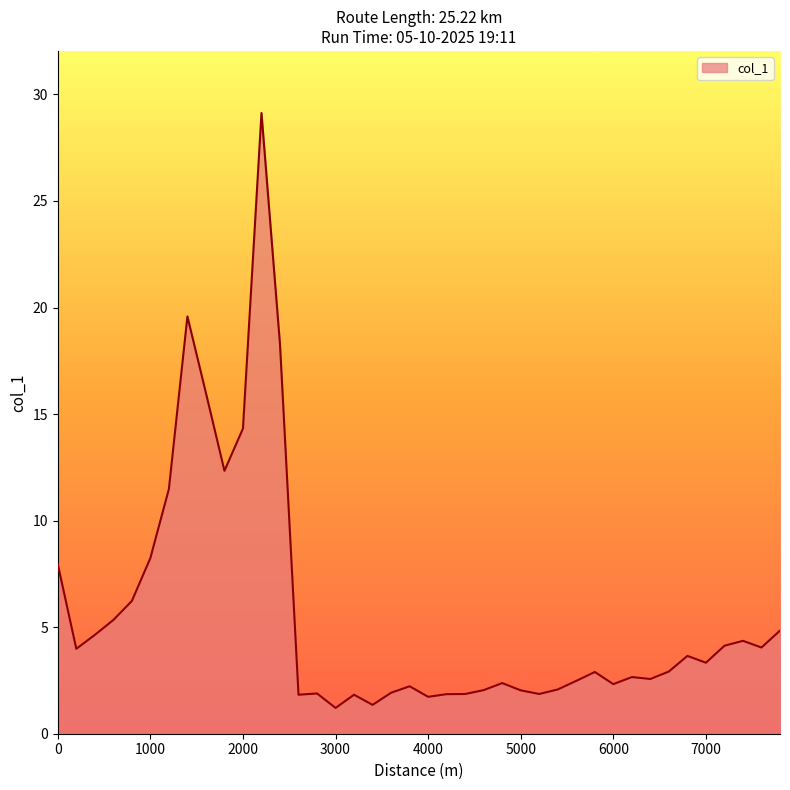

What is the maximum value shown in the chart?

29.1